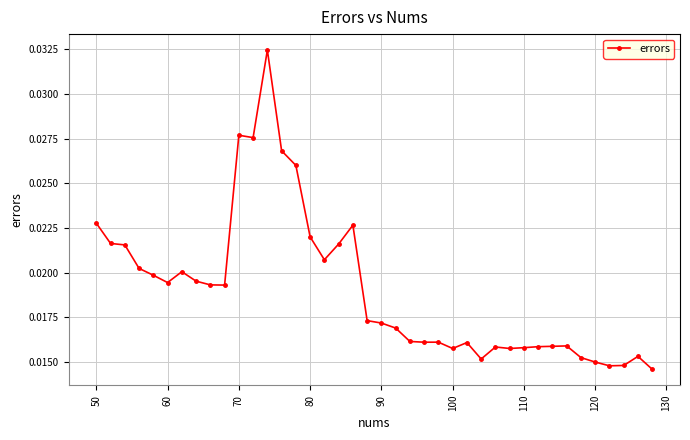

True or false: there are more than 0 points higher than both neighbors.

True